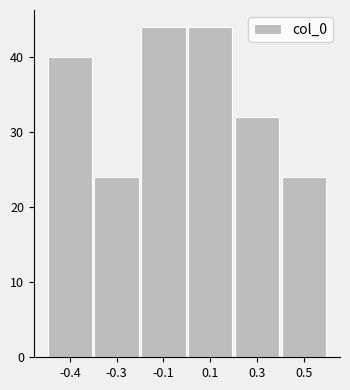

Reading left to right, transcribe all the data shown in this chart.

40	24	44	44	32	24